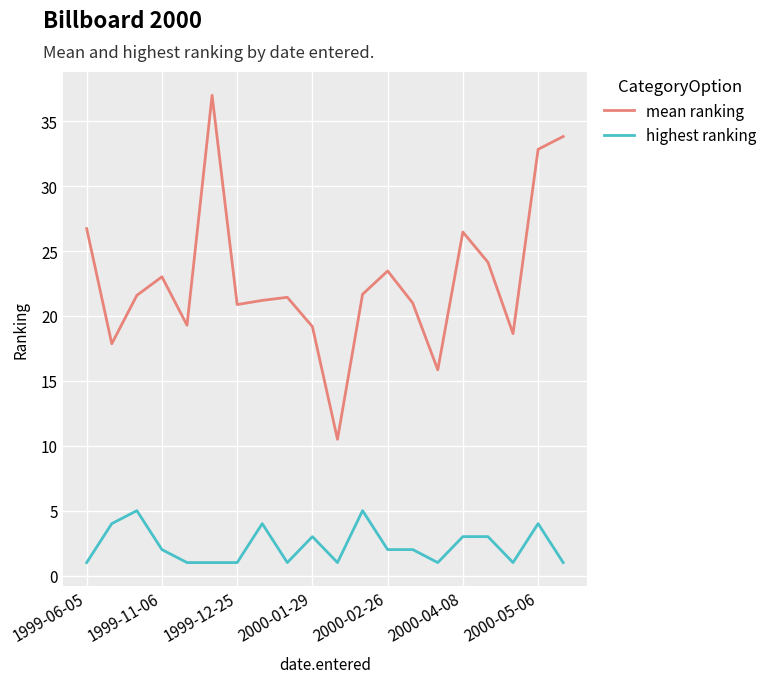

List the series in order of their overall mean, highest first.

mean ranking, highest ranking